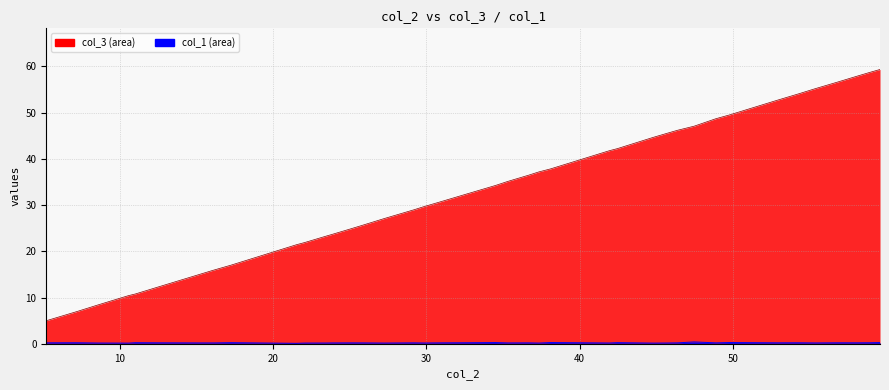

True or false: col_3 and col_1 intersect in this chart.

False